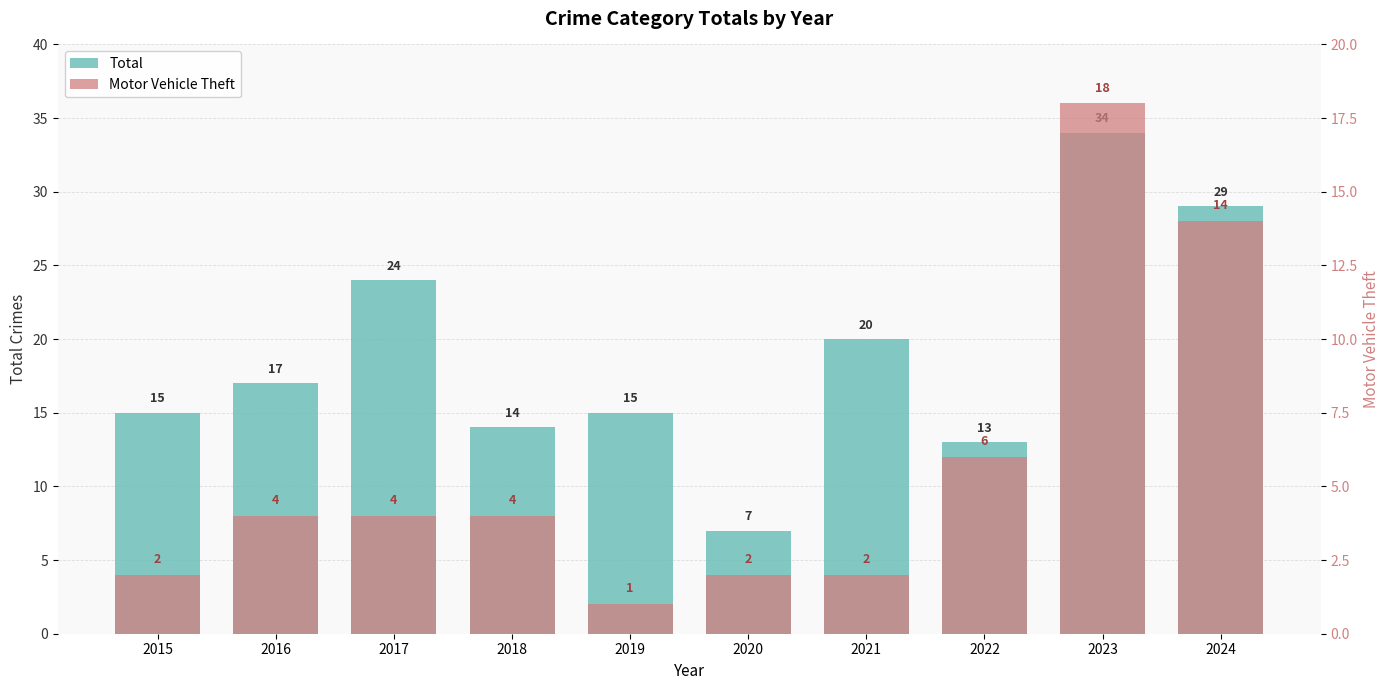

What is the minimum value shown in the chart?

1